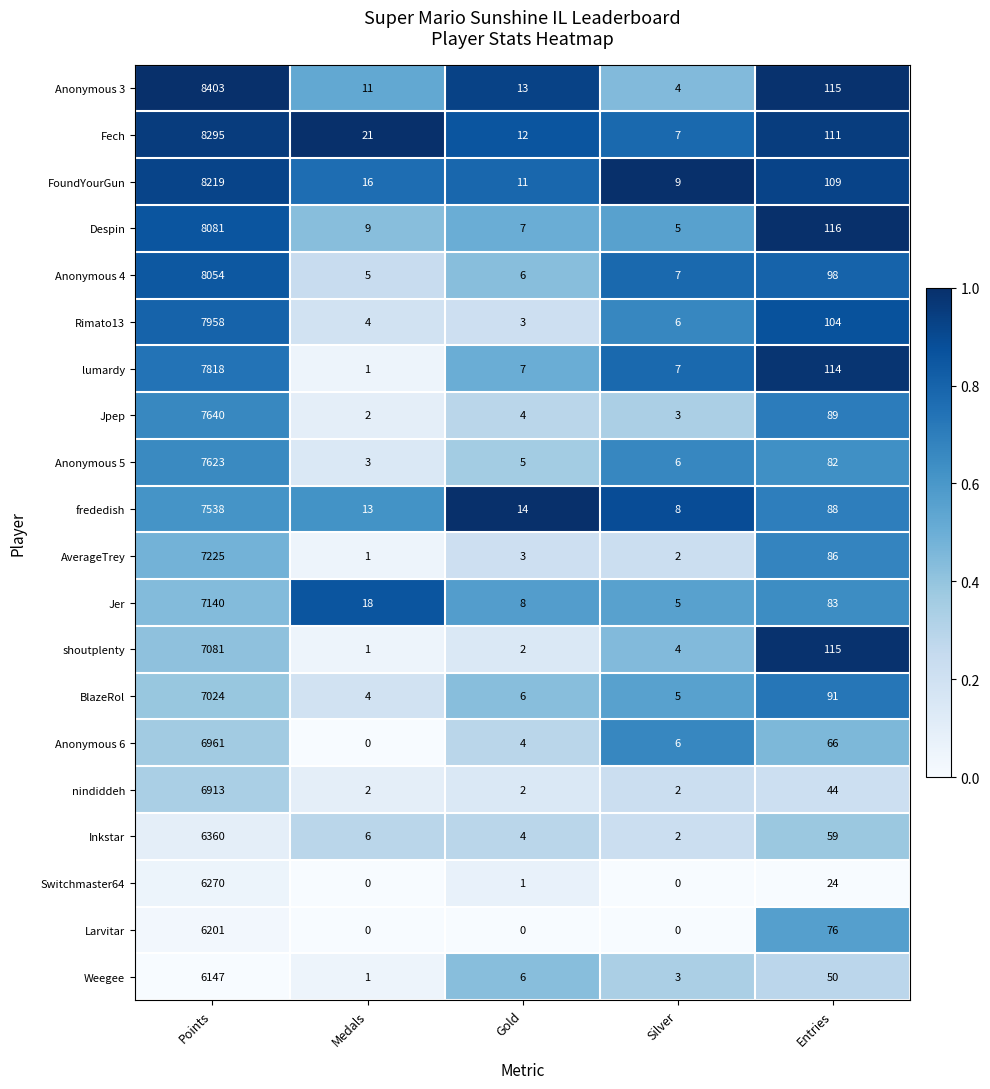

Read the Rimato13 value at Points.

7958